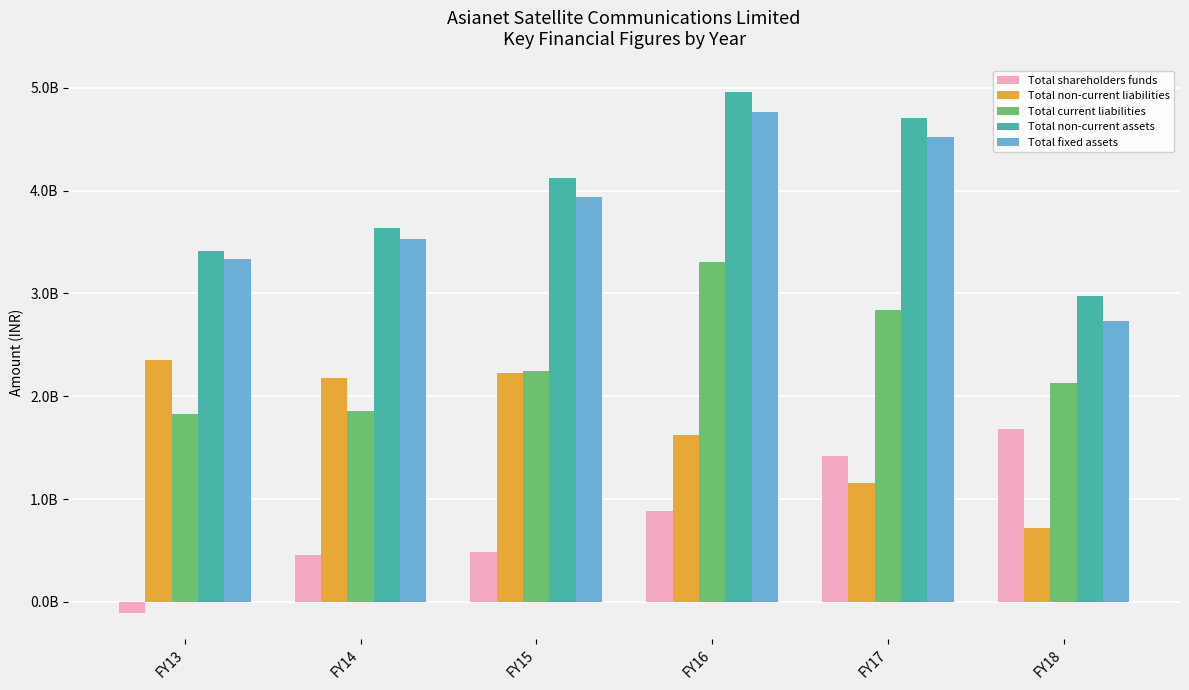

Are the bars horizontal?

No